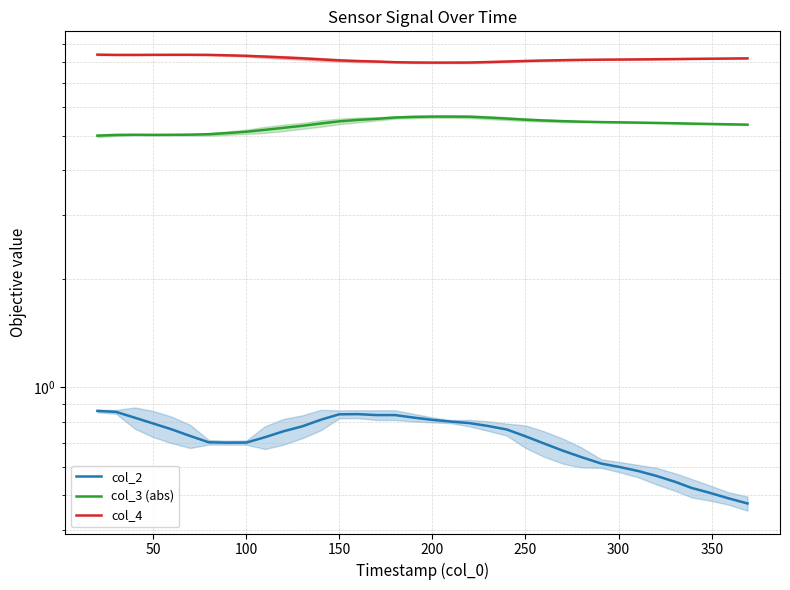

At how many categories does at least one series exceed 2?

36